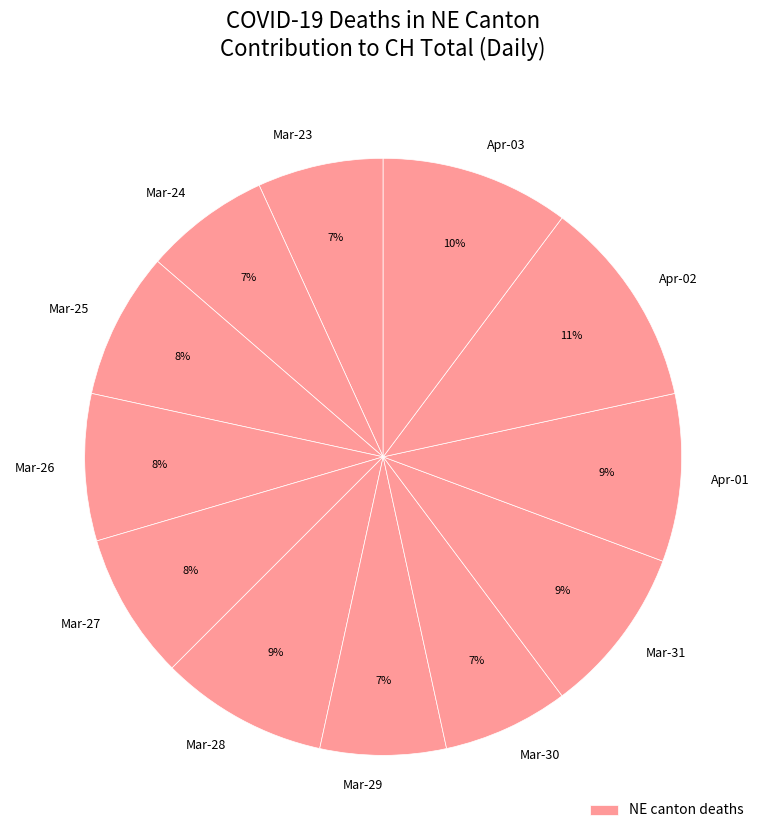

How many segments does this pie chart have?

12